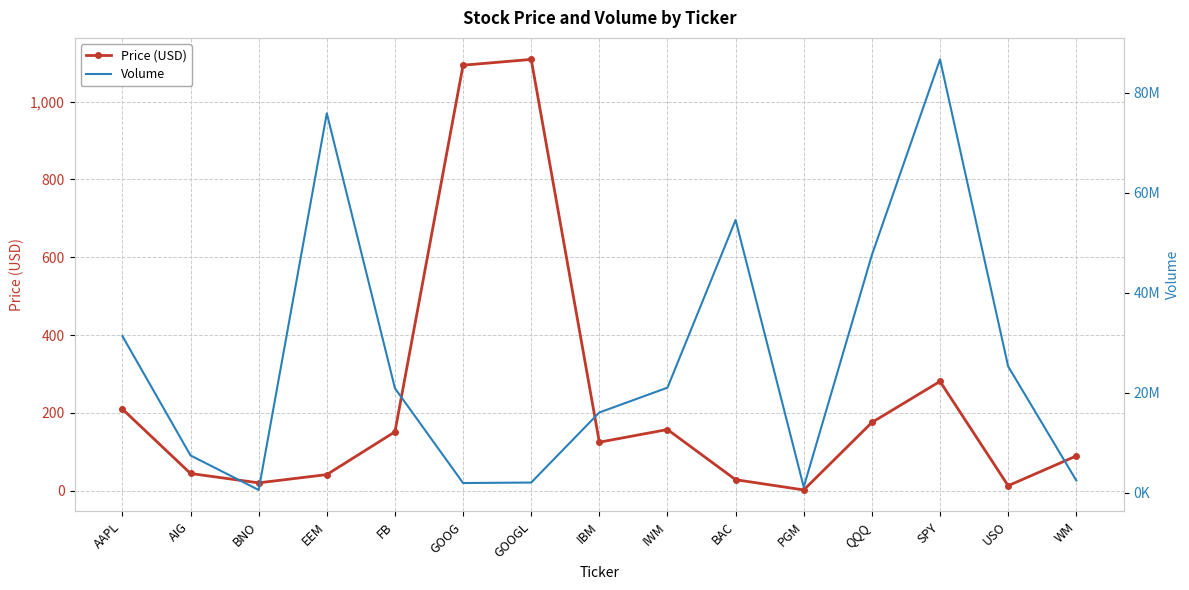

What is the difference between the Price (USD) values at QQQ and FB?

24.1